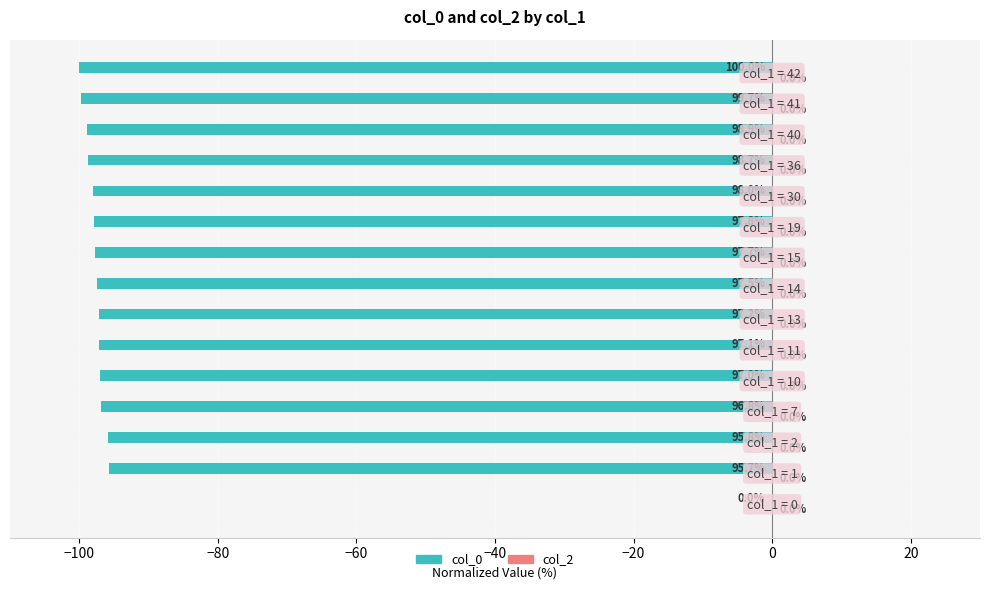

Count the number of data series in this chart.

1